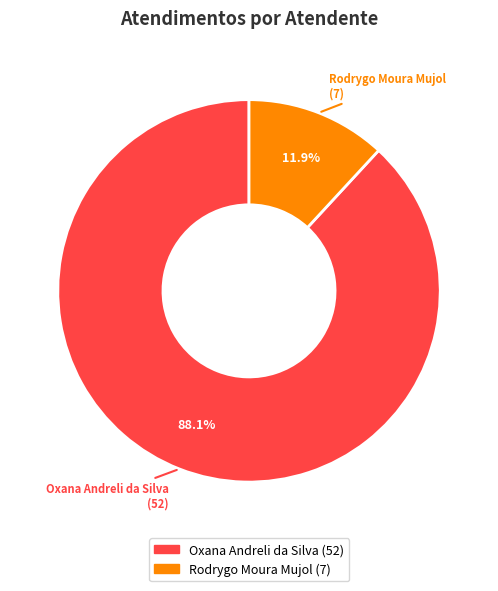

To the nearest percent, what is the combined percentage of Oxana Andreli da Silva and Rodrygo Moura Mujol?

100%